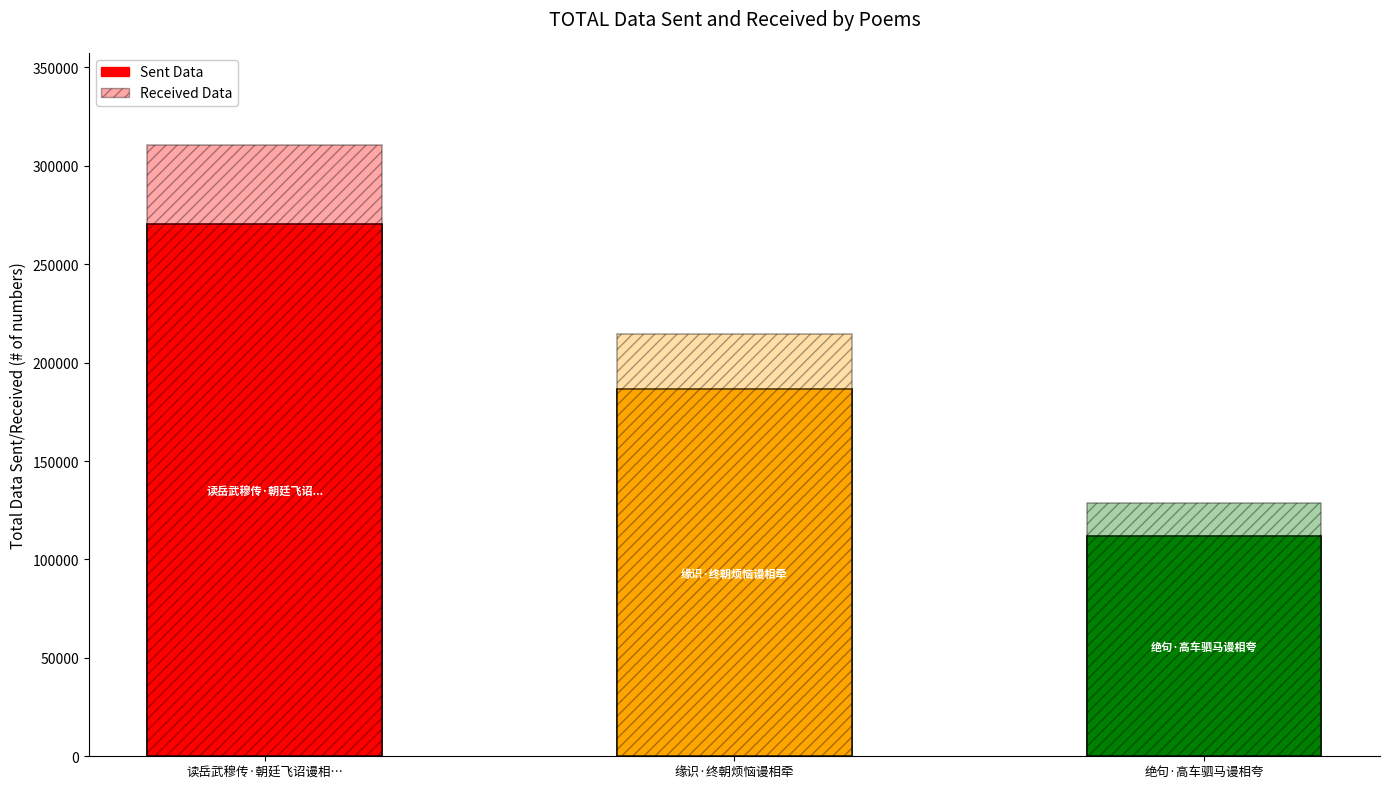

At which category is the sum across all series the highest?

读岳武穆传·朝廷飞诏谩相…